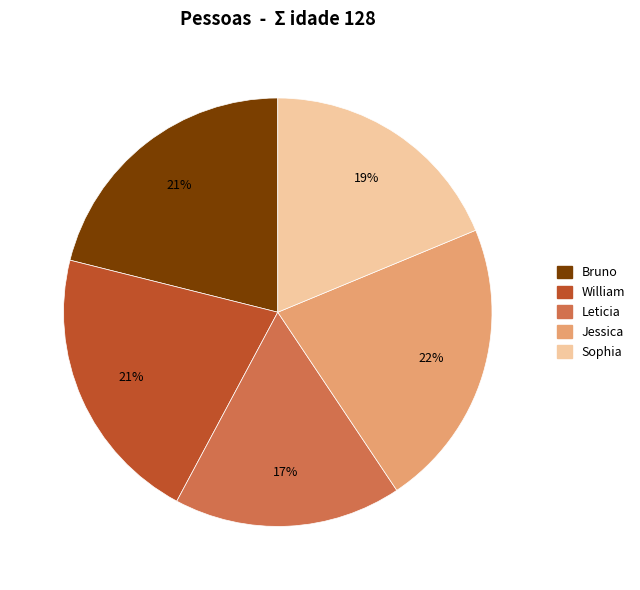

Does any single category account for the majority?

No